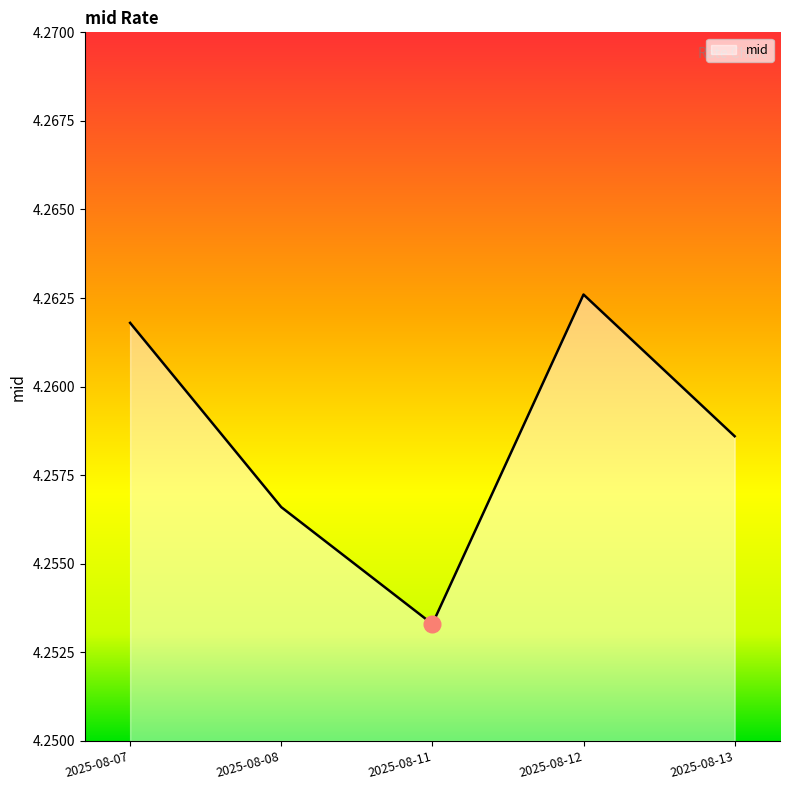

List the labels in order of value, largest first.

2025-08-12, 2025-08-07, 2025-08-13, 2025-08-08, 2025-08-11